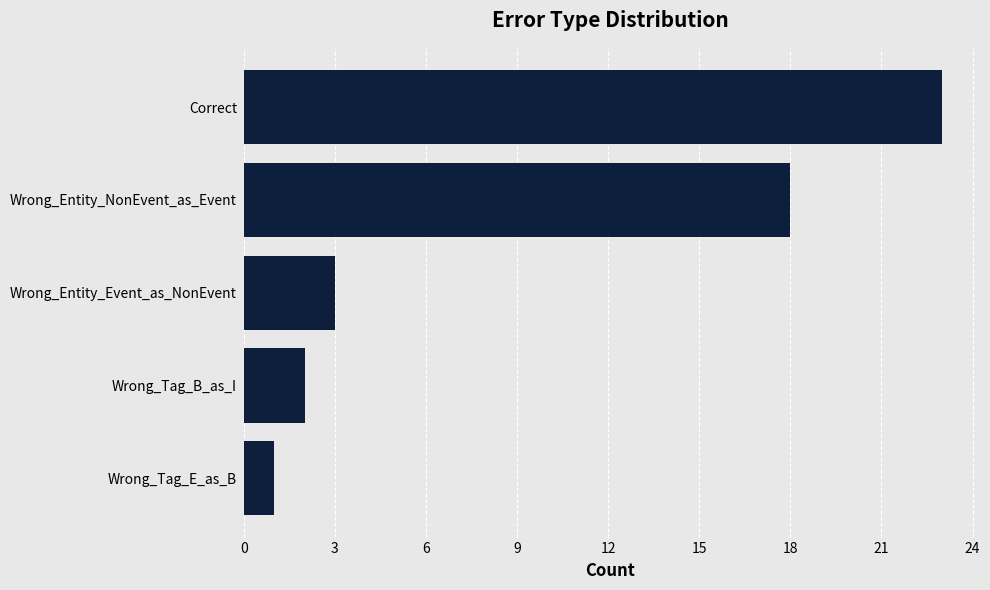

Which has a higher value, Wrong_Tag_B_as_I or Wrong_Entity_NonEvent_as_Event?

Wrong_Entity_NonEvent_as_Event